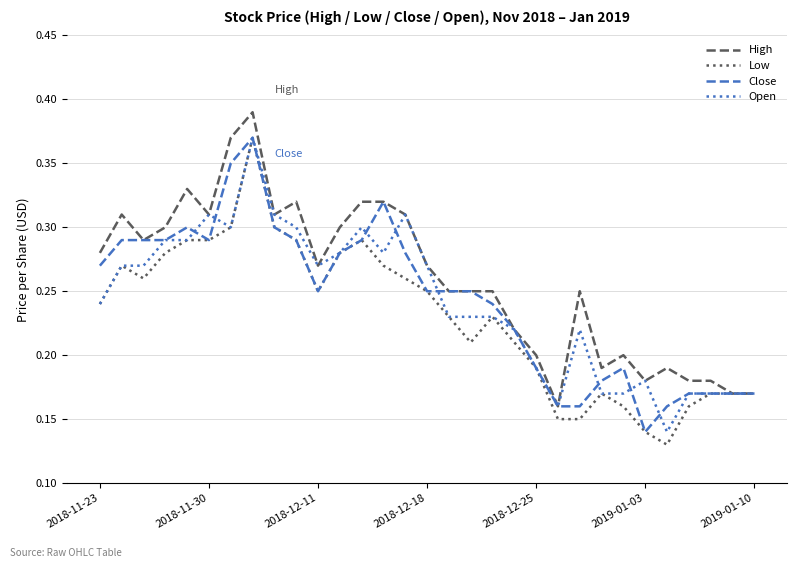

What are all the series names shown in the legend?

High, Low, Close, Open